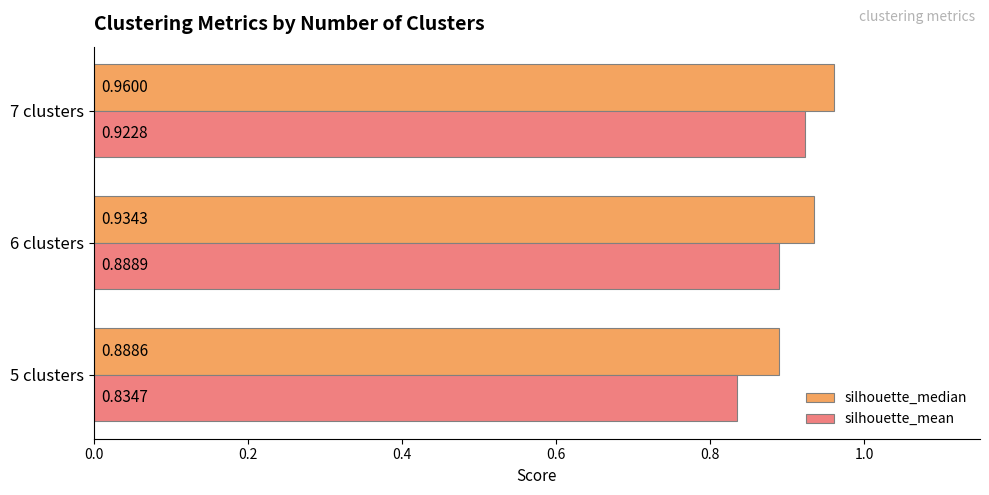

Which series has the largest total across all categories?

silhouette_median